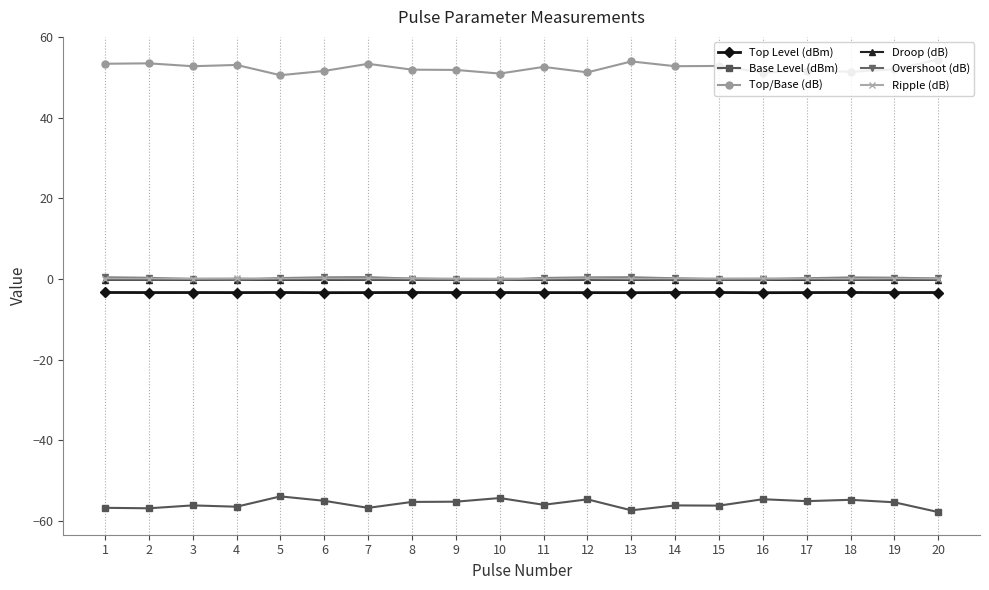

Does the chart have visible grid lines?

Yes